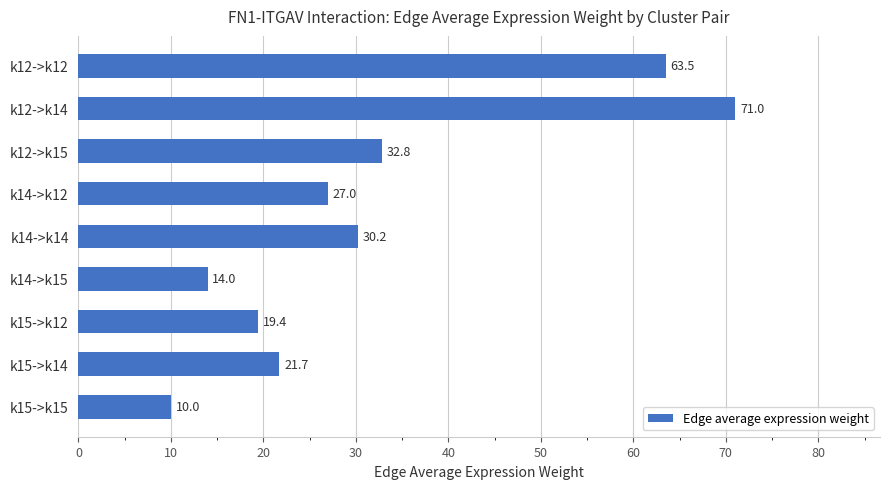

Where is the data nearest to the value 40?

k12->k15